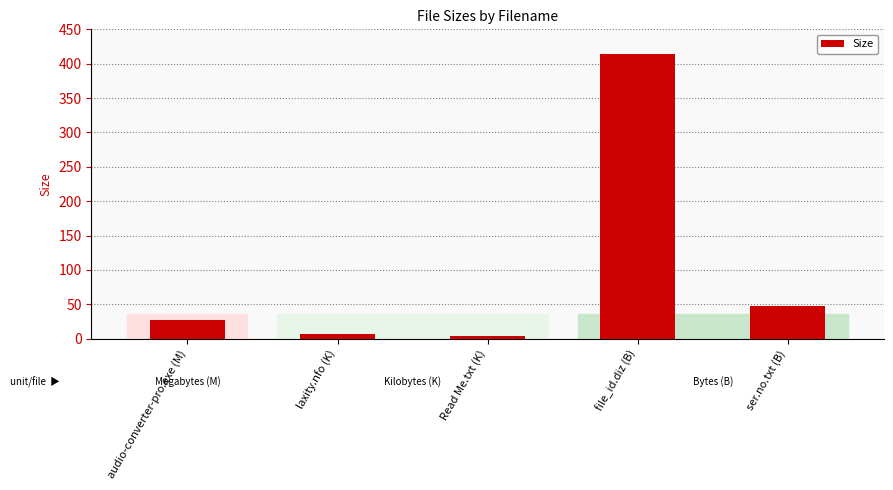

At which category does the chart reach its peak across all series?

file_id.diz (B)